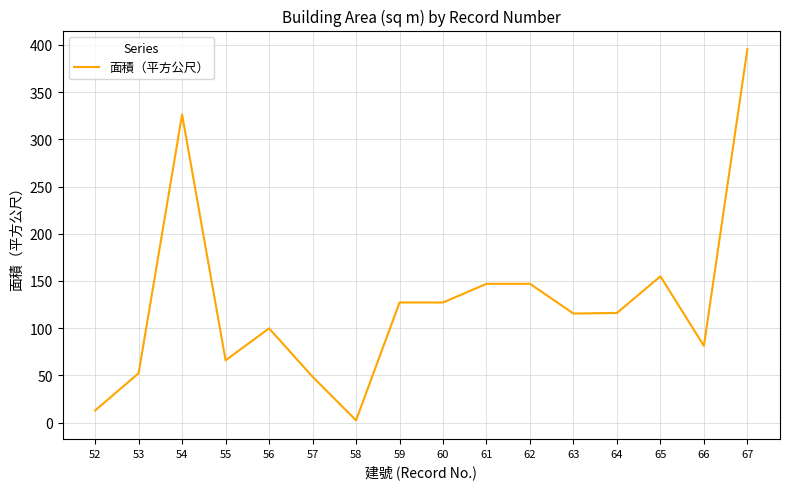

What is the minimum value shown in the chart?

2.4